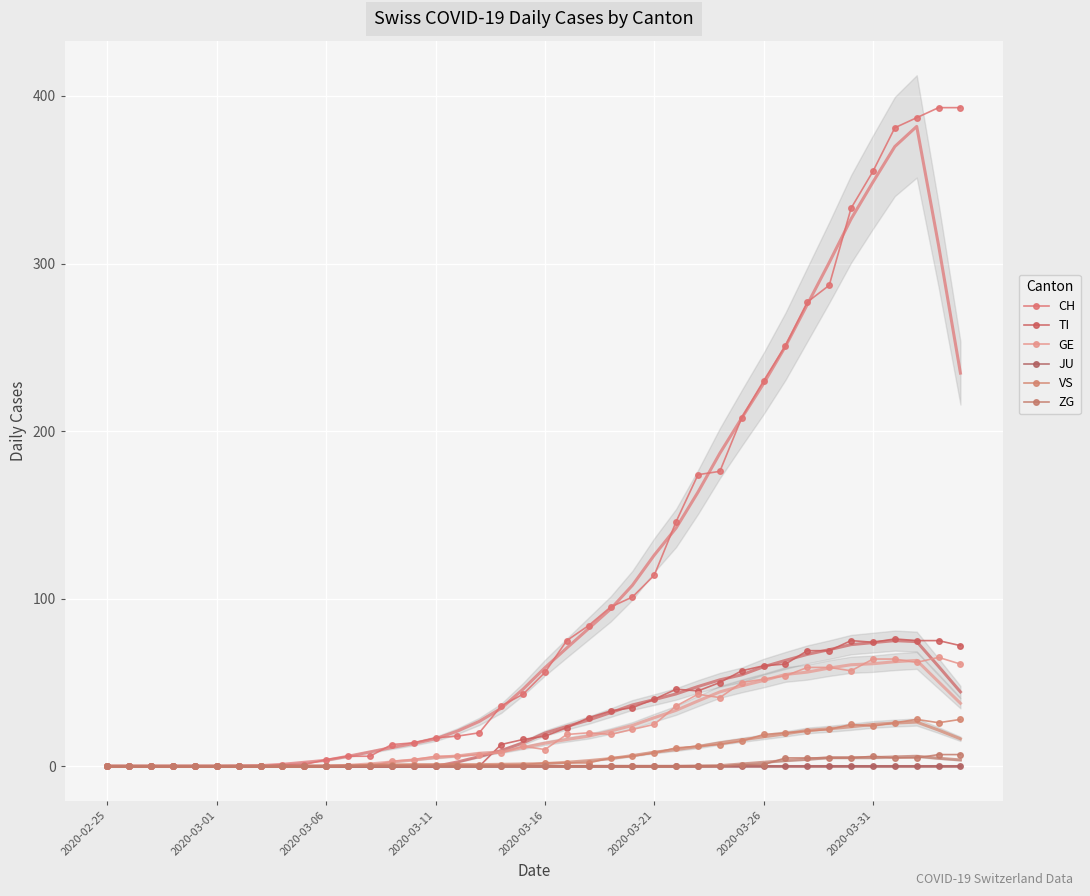

What is the value of the TI point at the 24th from the left?

33